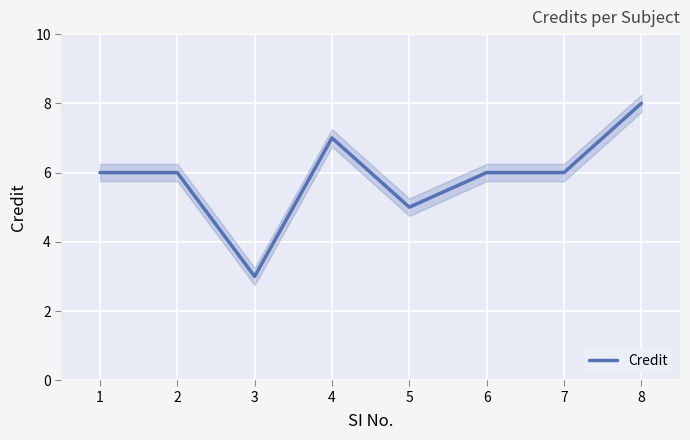

The chart shows a value of 9 at 2. True or false?

False